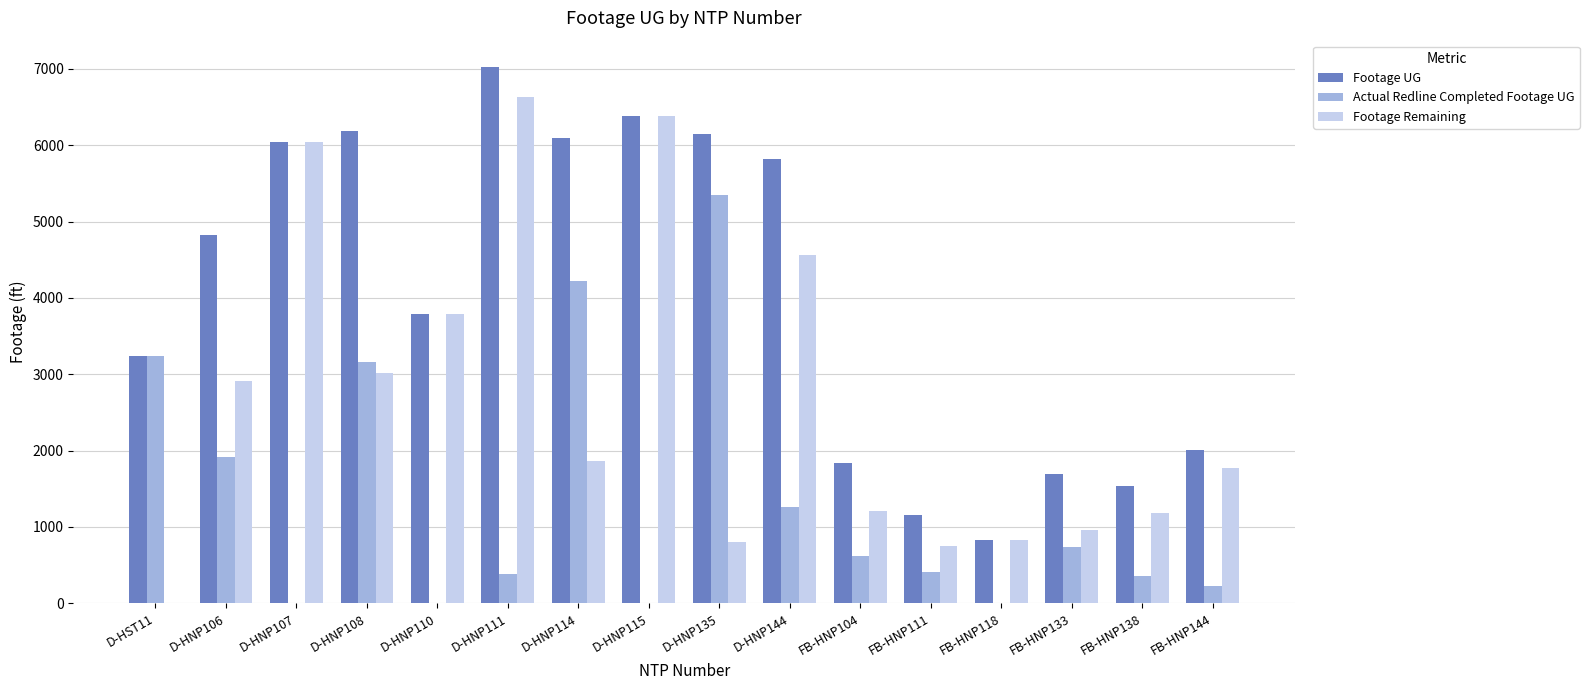

What are all the series names shown in the legend?

Footage UG, Actual Redline Completed Footage UG, Footage Remaining